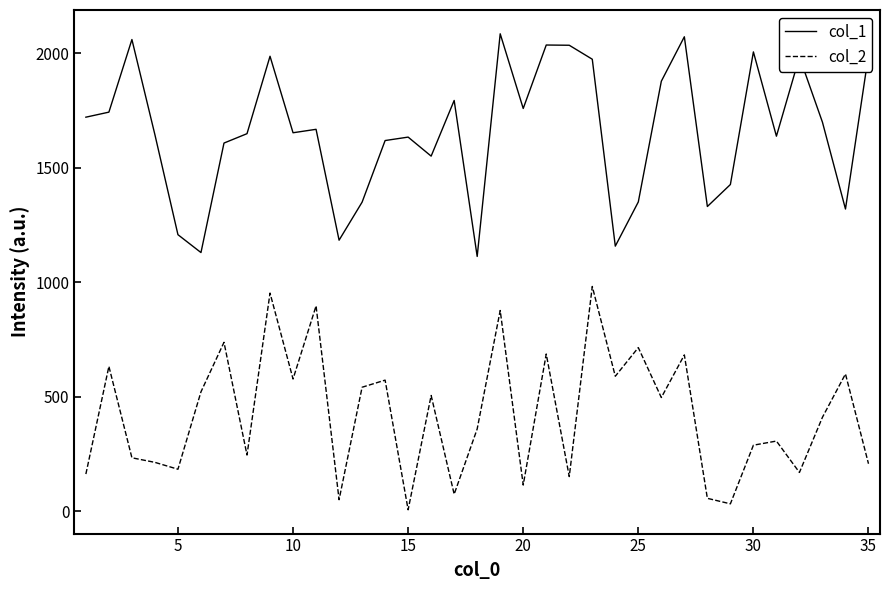

Which series has the largest total across all categories?

col_1